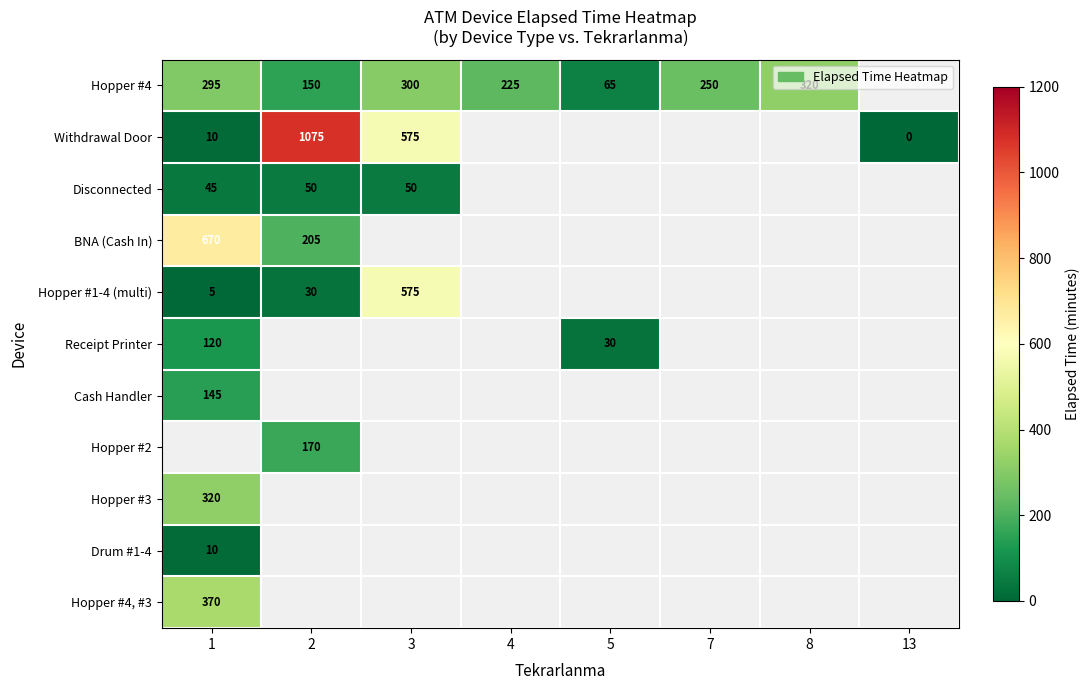

Is it true that Hopper #3 equals 86 at 1?

False